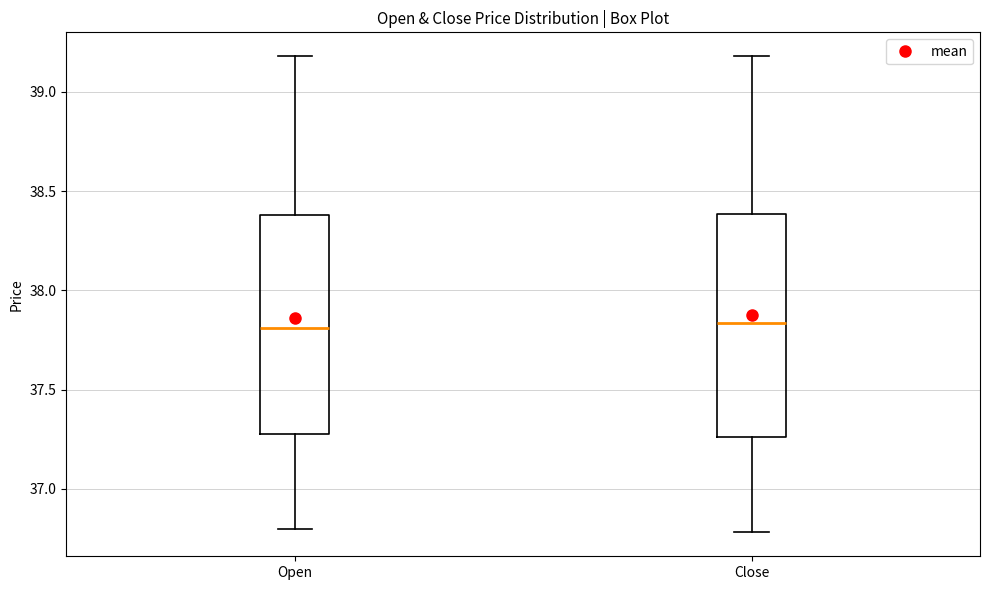

Reading left to right, transcribe this box plot: for each box, give where its median line is, the range the box spans, and where its two whiskers end, as read against the y-axis. The values are not printed on the chart, so give them approximately, as read against the axis.

Open: median 37.80, box 37.30 to 38.40, whiskers 36.80 to 39.20
Close: median 37.85, box 37.25 to 38.40, whiskers 36.80 to 39.20